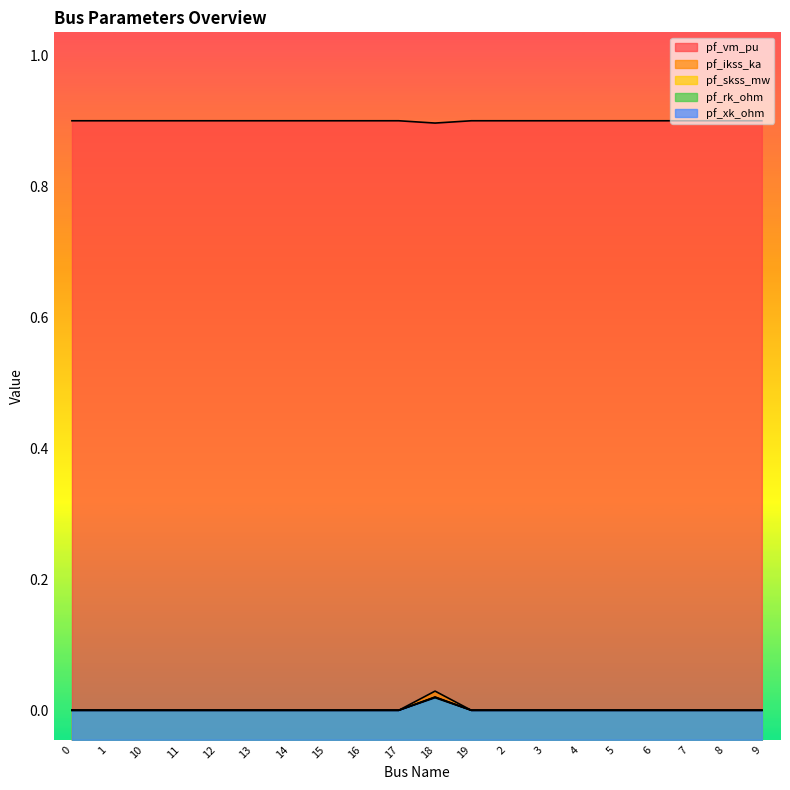

What are all the series names shown in the legend?

pf_vm_pu, pf_ikss_ka, pf_skss_mw, pf_rk_ohm, pf_xk_ohm